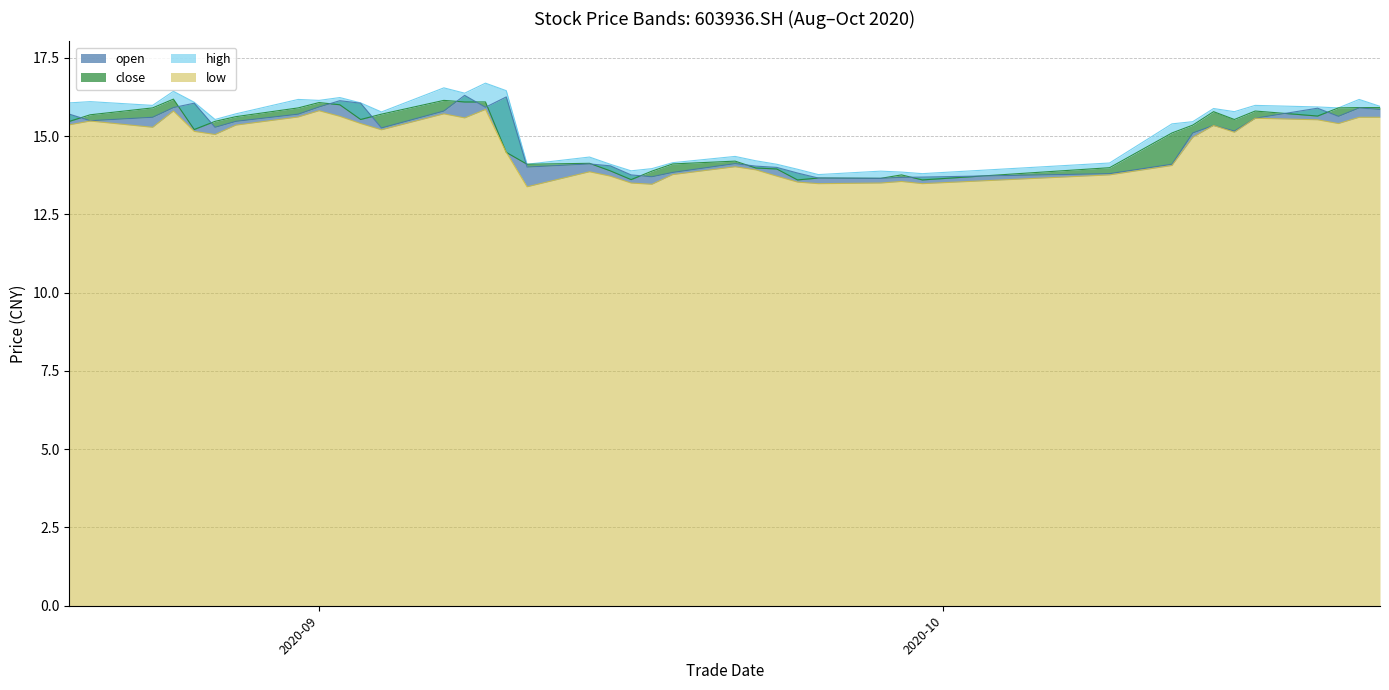

Is it true that high equals 13.9 at 20200916?

True